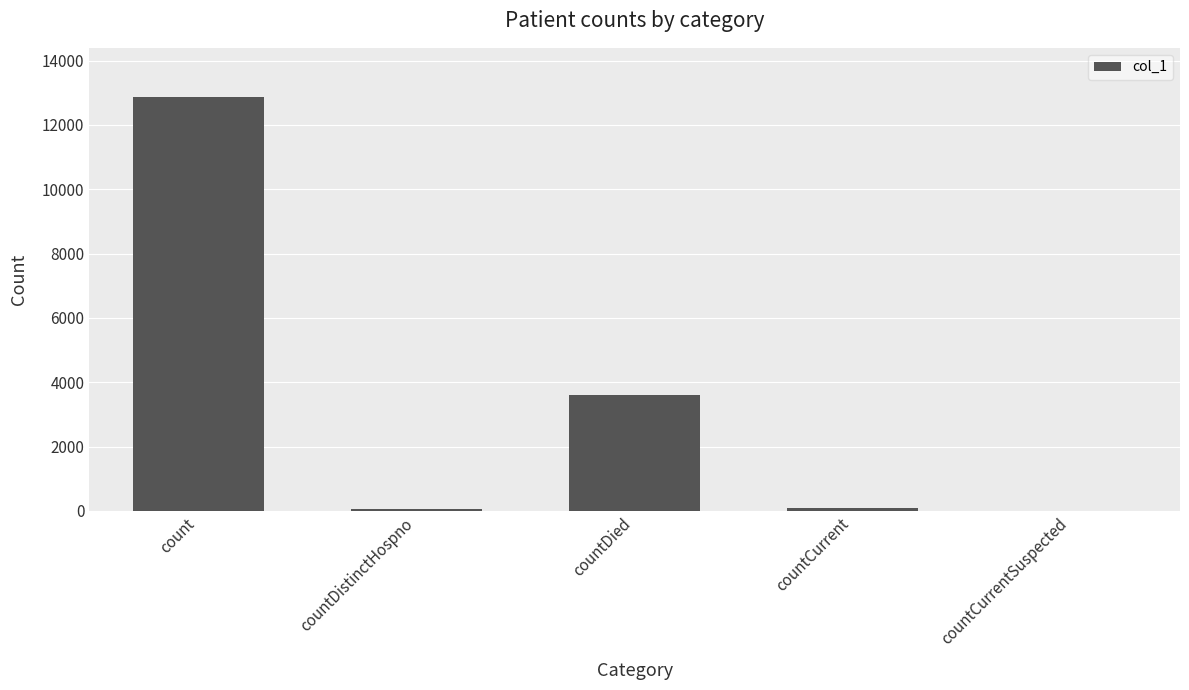

The chart shows a value of 6451 at countDied. True or false?

False